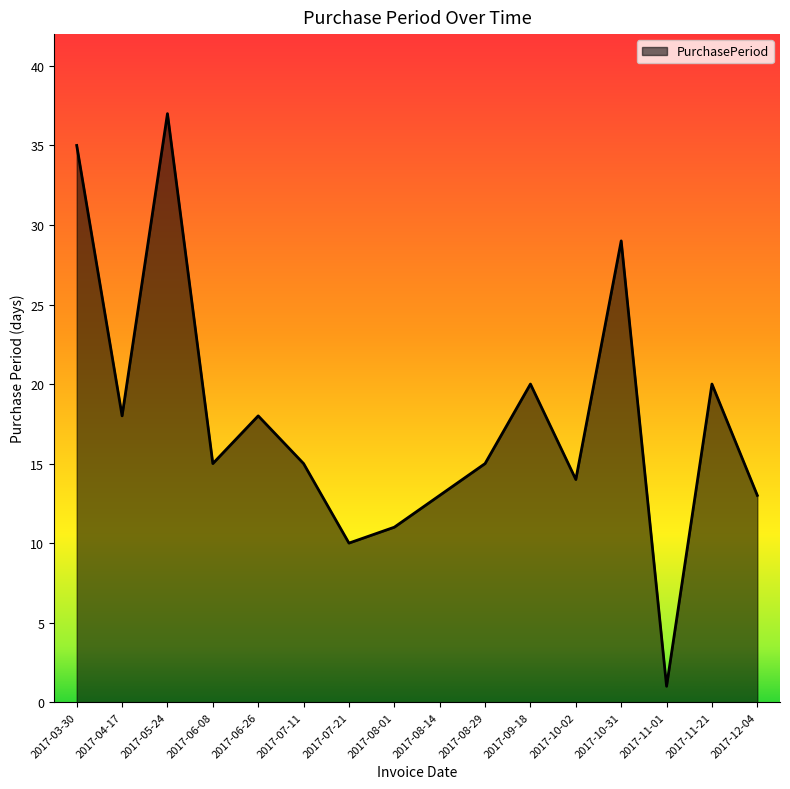

The value at 2017-10-02 is 9. True or false?

False